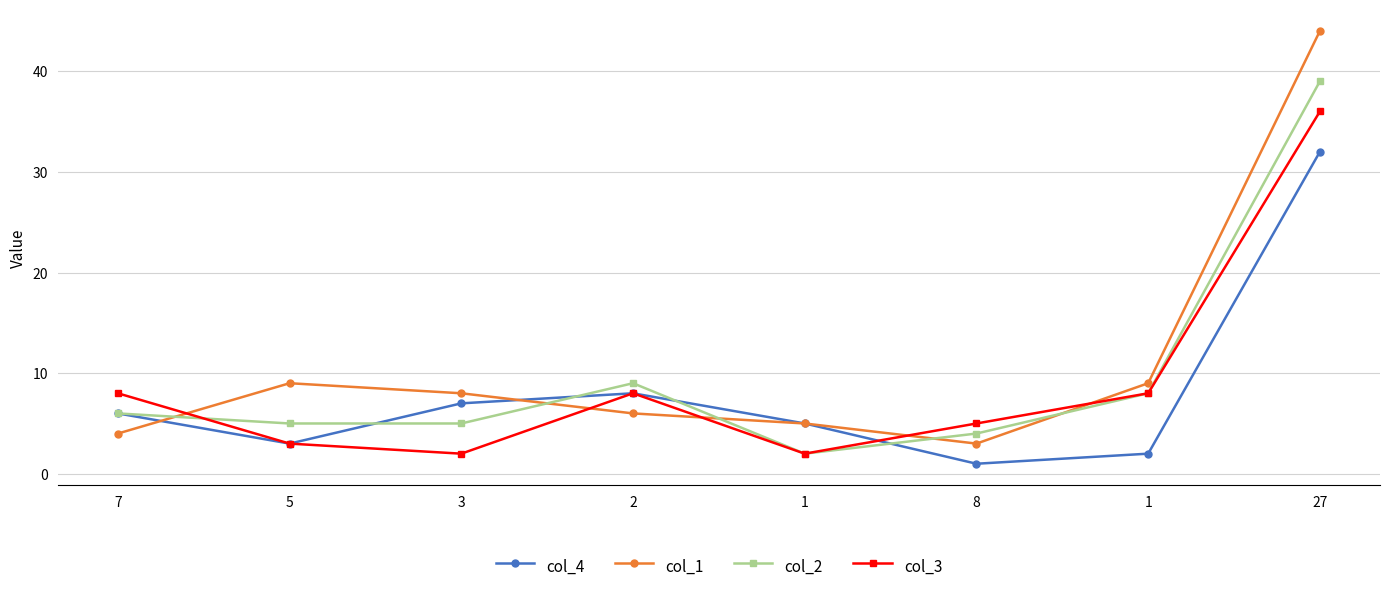

How many intersections are there between col_3 and col_2?

1